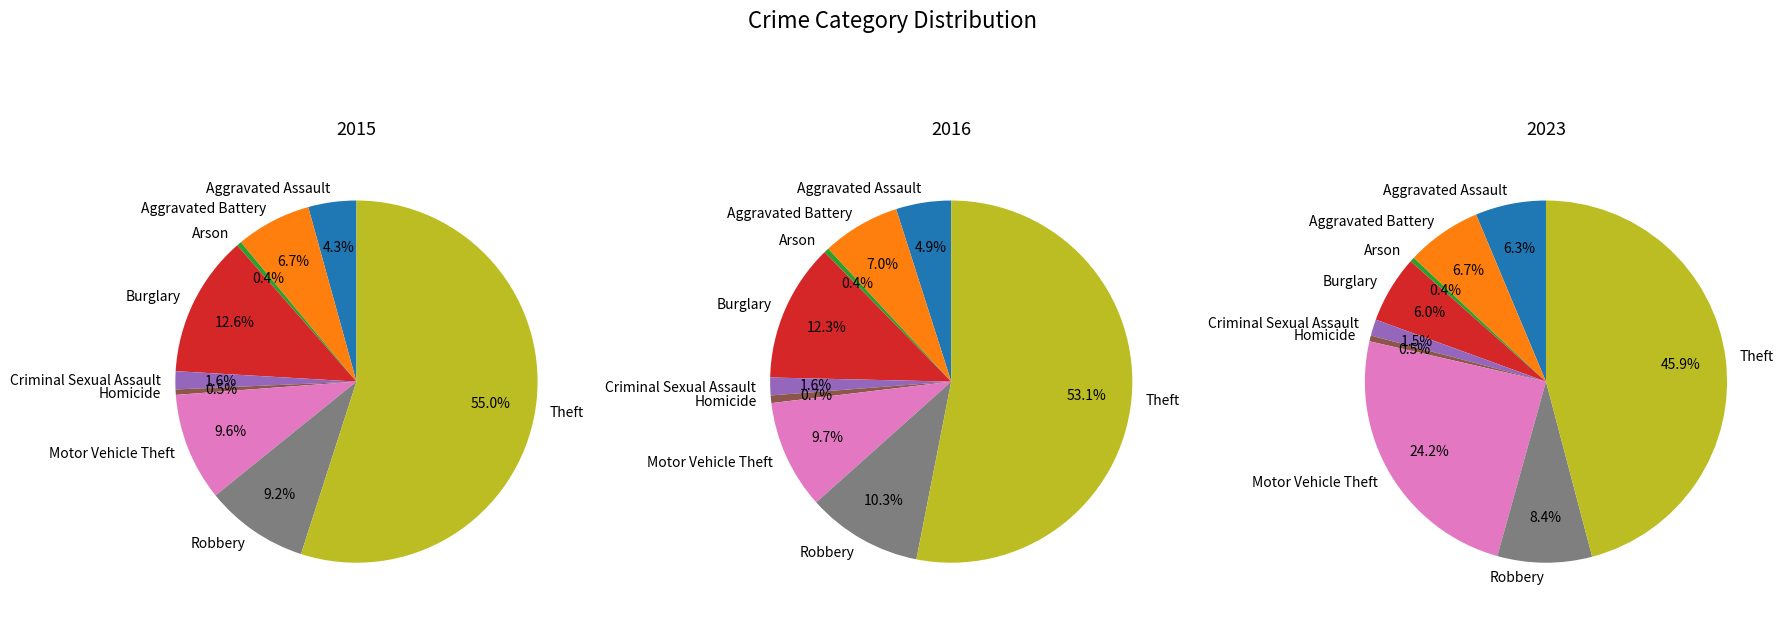

What is the largest slice in the pie chart?

Theft